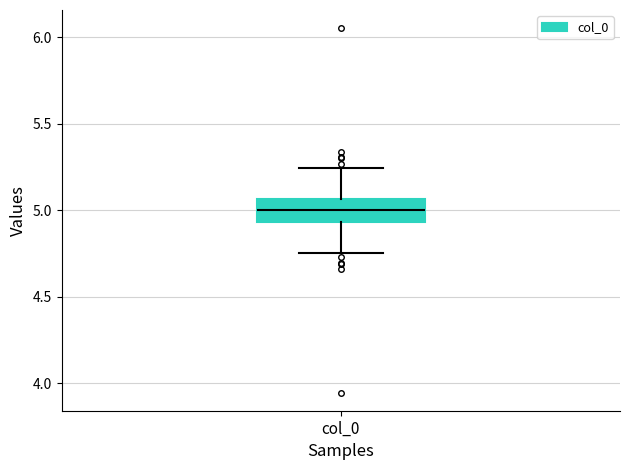

Where does the lower whisker of the box for col_0 end on the y-axis? The values are not printed on the chart, so give them approximately, as read against the axis.

4.75